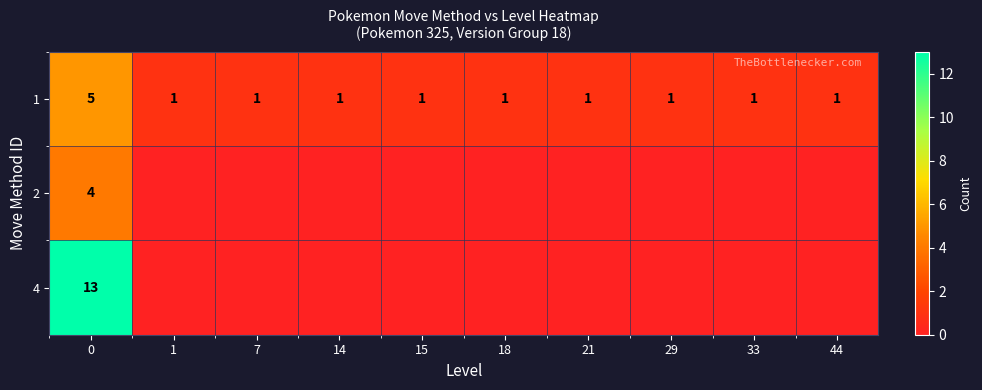

The value of 1 at 14 is 1. True or false?

True